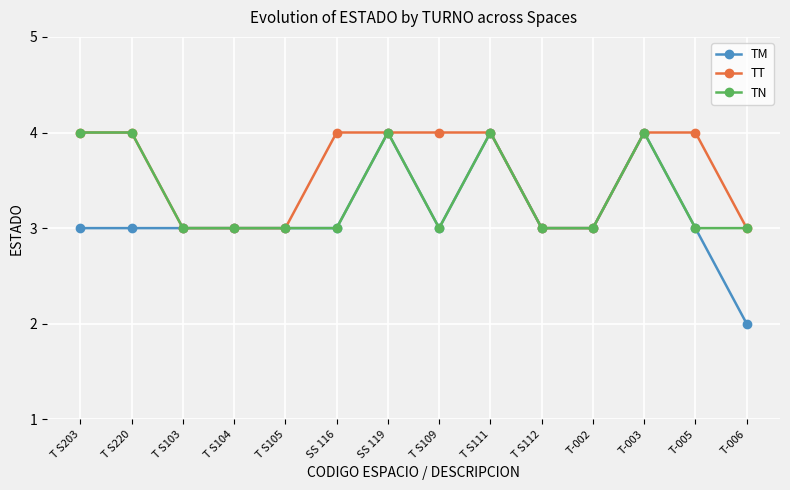

What is the total value across all series at T-003?

12